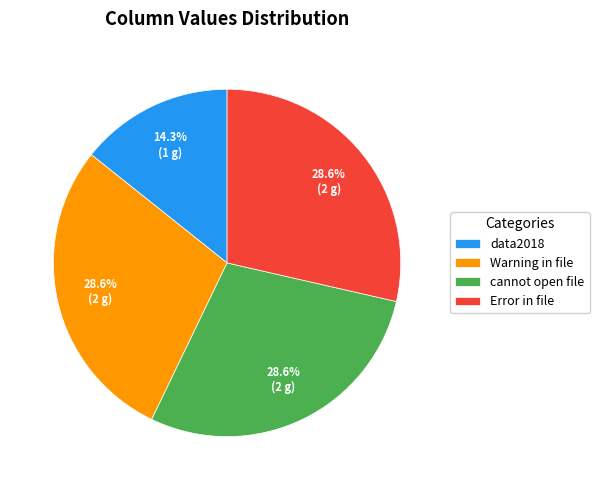

Does any single category account for the majority?

No